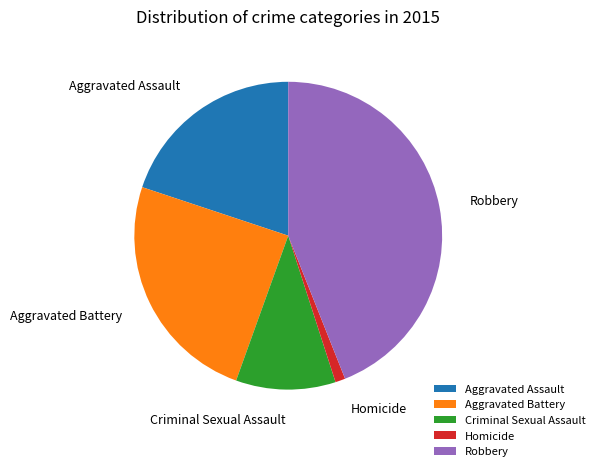

Do Criminal Sexual Assault and Aggravated Assault together represent more than half of the pie?

No